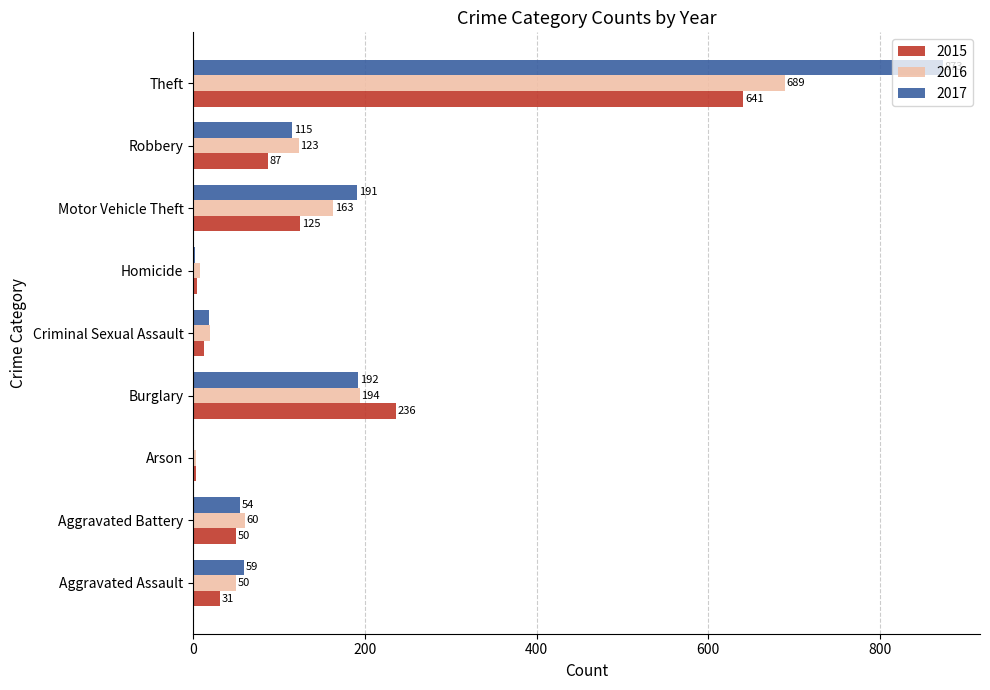

At which label is 2015 closest to 322?

Burglary